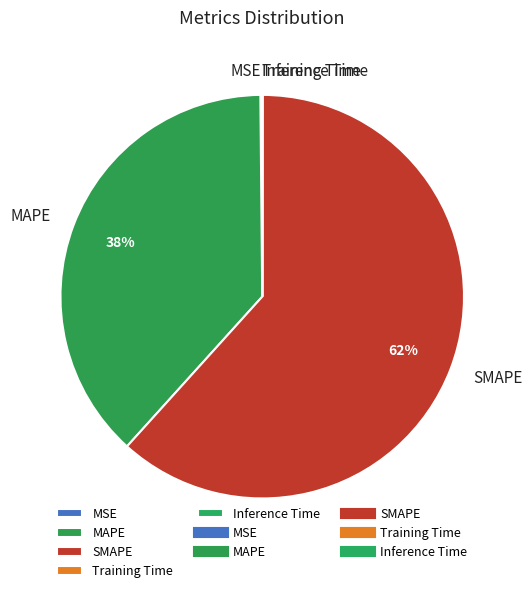

The SMAPE slice represents 62% of the pie. True or false?

True